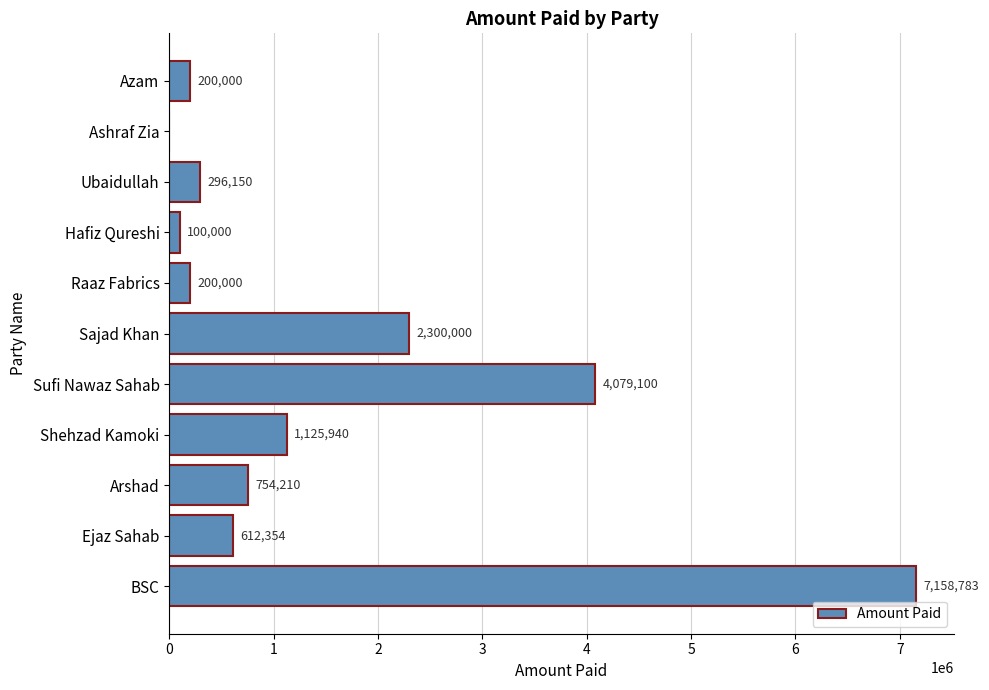

What is the change in value from Sajad Khan to Ashraf Zia?

-2300000